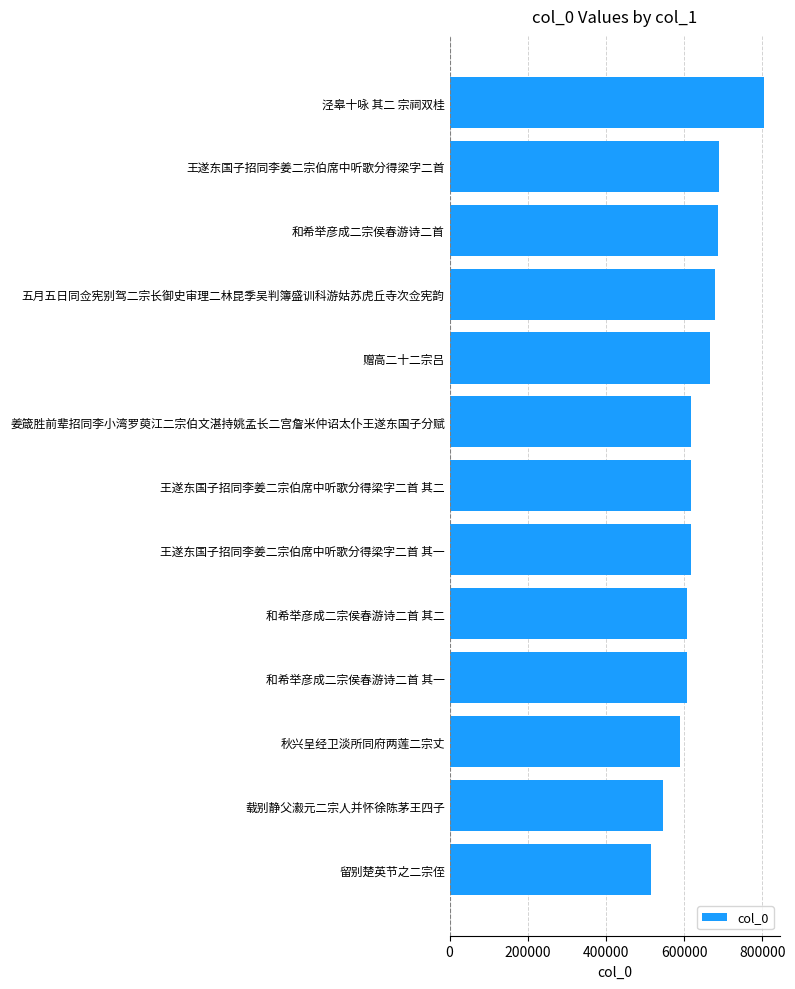

Between 赠高二十二宗吕 and 和希举彦成二宗侯春游诗二首 其一, which is larger?

赠高二十二宗吕